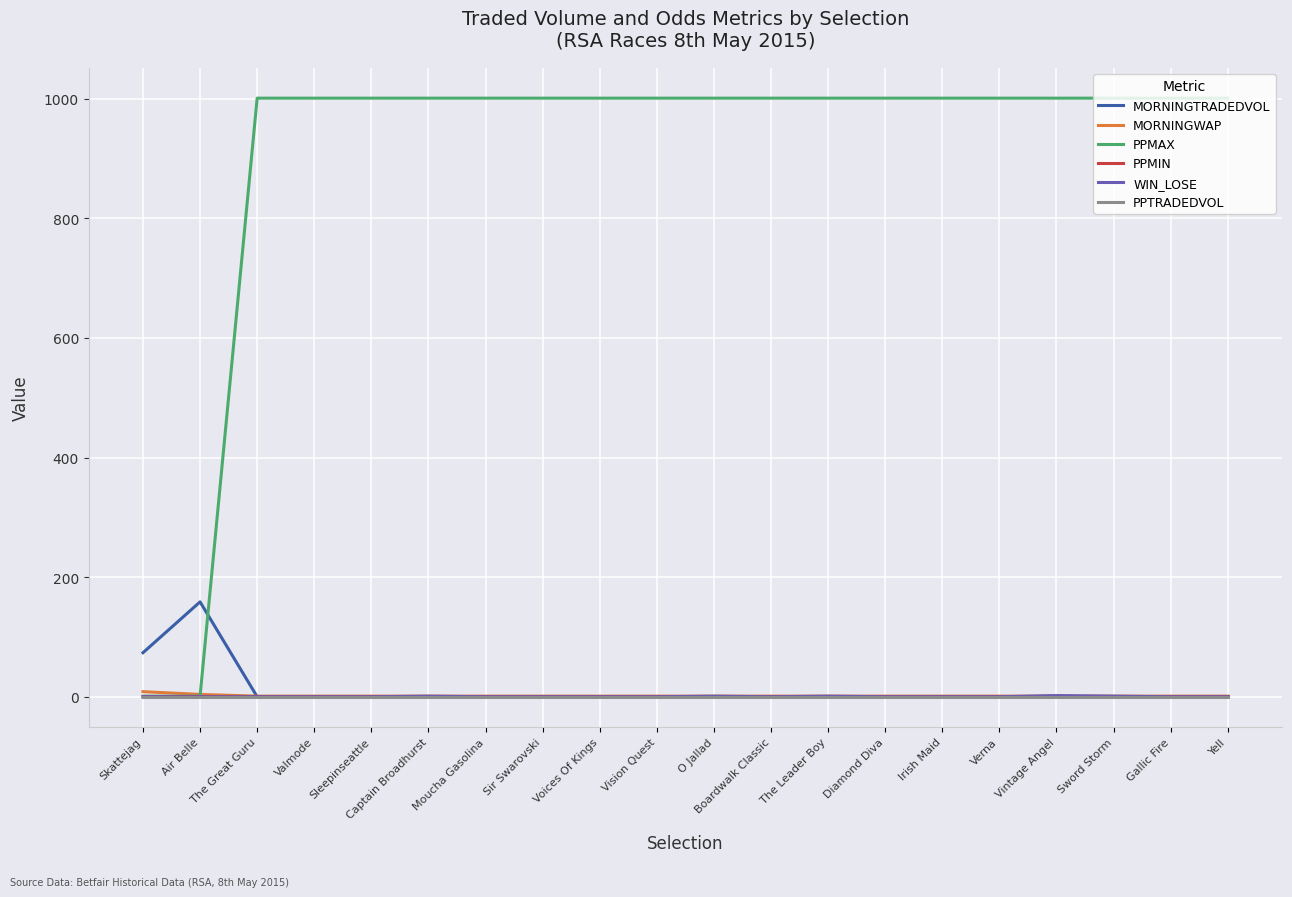

Is the value of WIN_LOSE at Moucha Gasolina greater than the value of PPMAX at Moucha Gasolina?

No